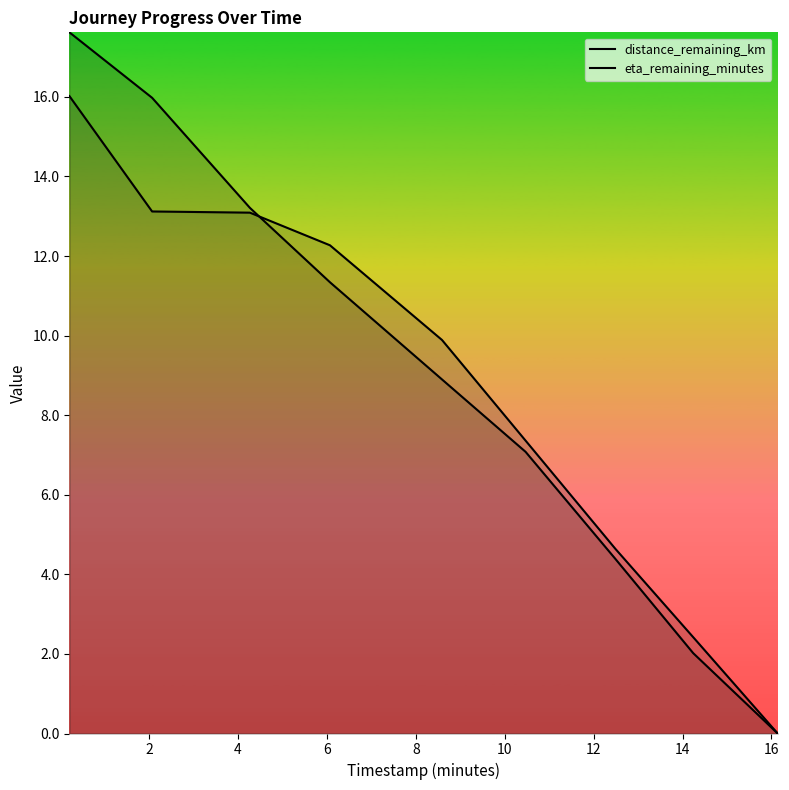

What are all the series names shown in the legend?

distance_remaining_km, eta_remaining_minutes